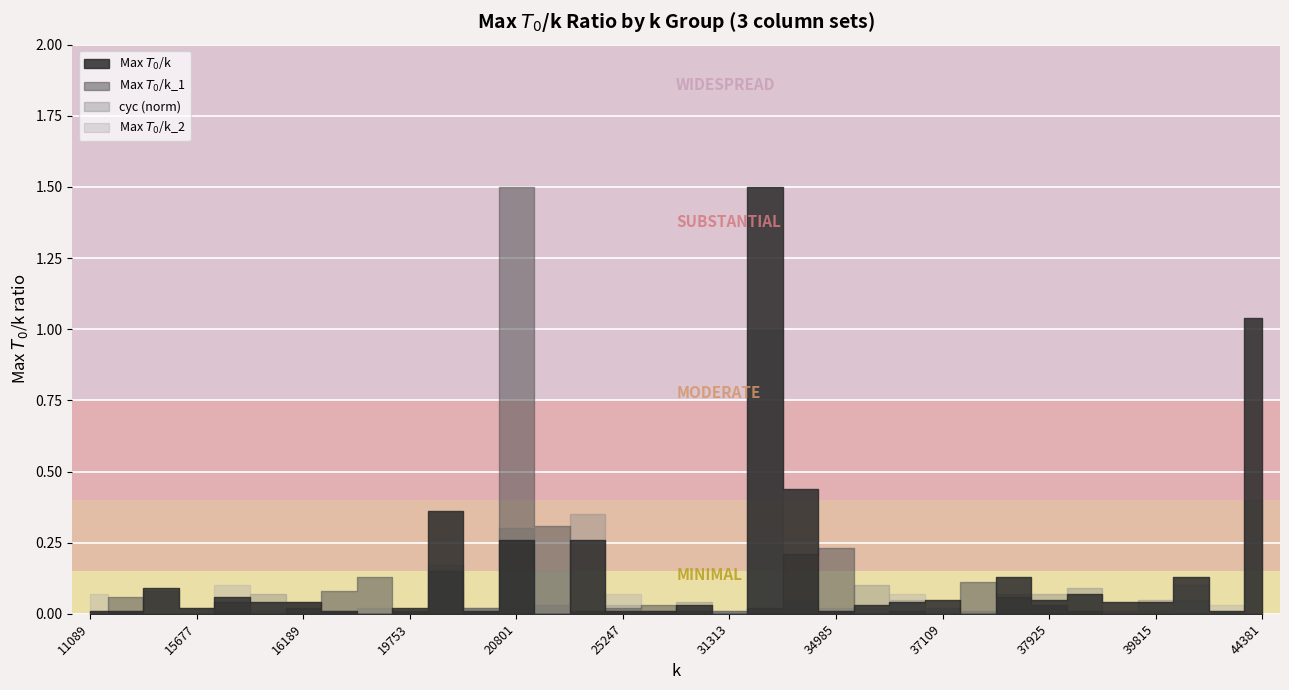

Which category has the lowest value across all series?

19529